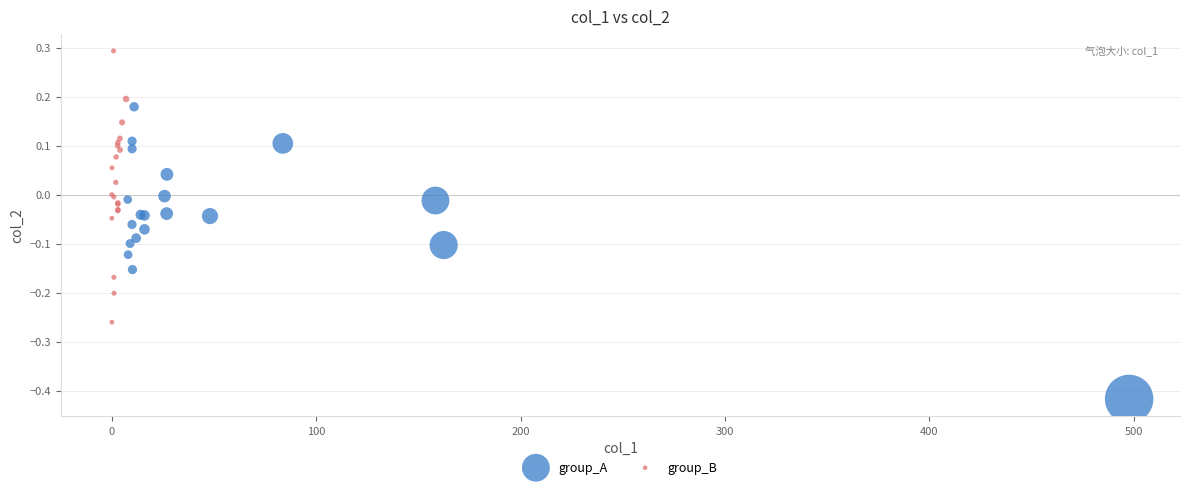

Which series reaches the maximum Y coordinate?

group_B